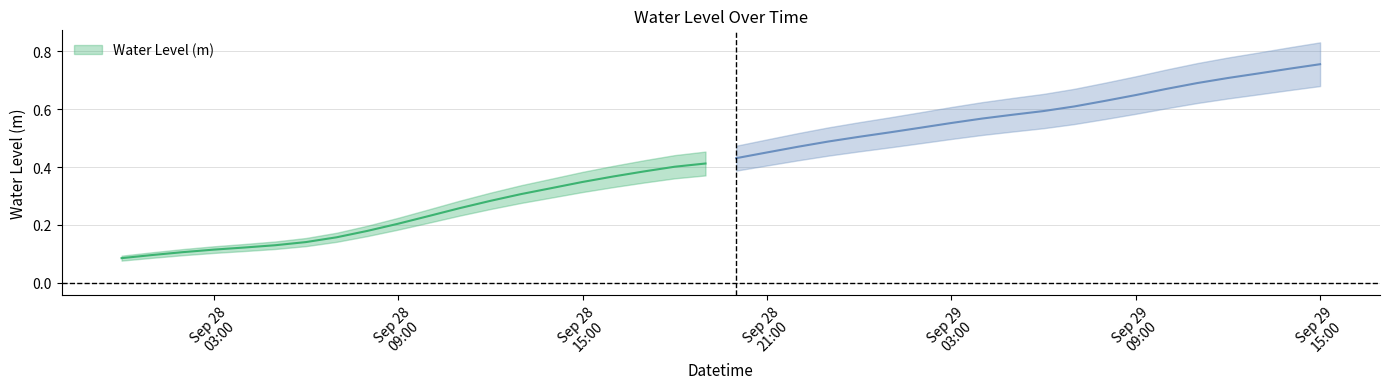

At which label is the value closest to 0?

2024-09-28 00:00:00